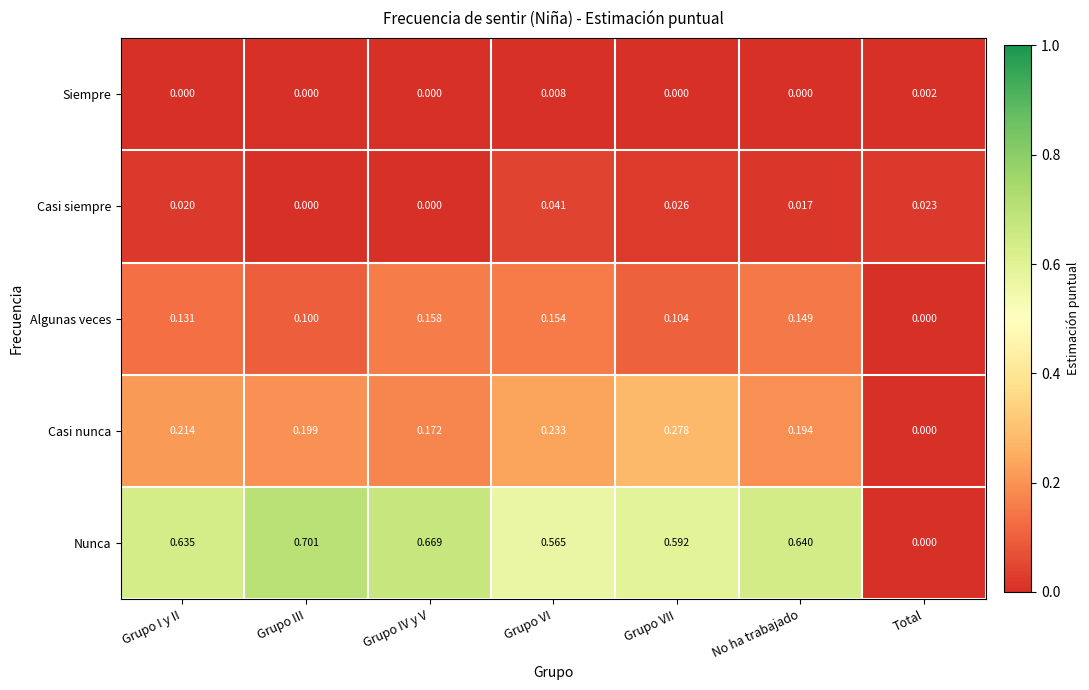

Which series has the largest range (max minus min)?

Nunca